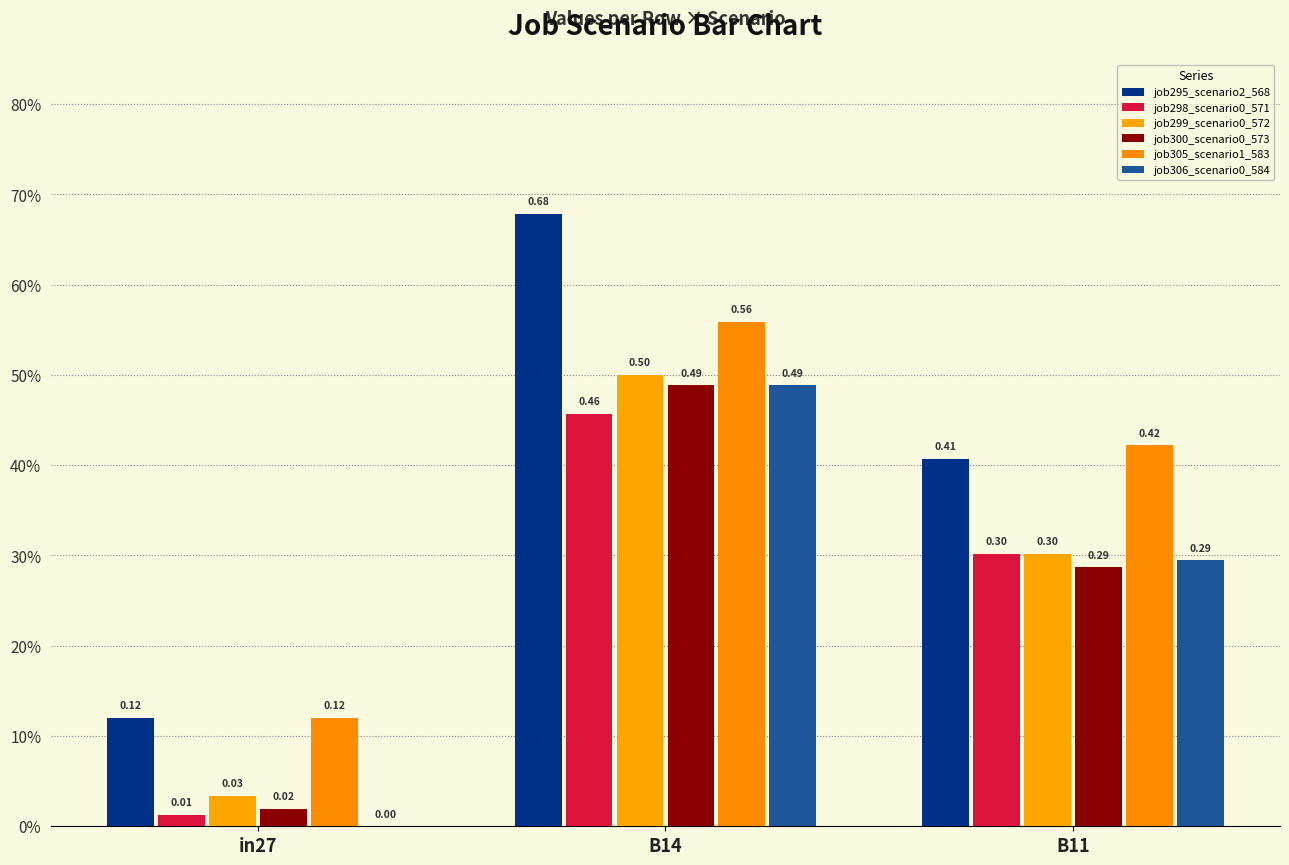

What is the maximum value for job306_scenario0_584?

0.5